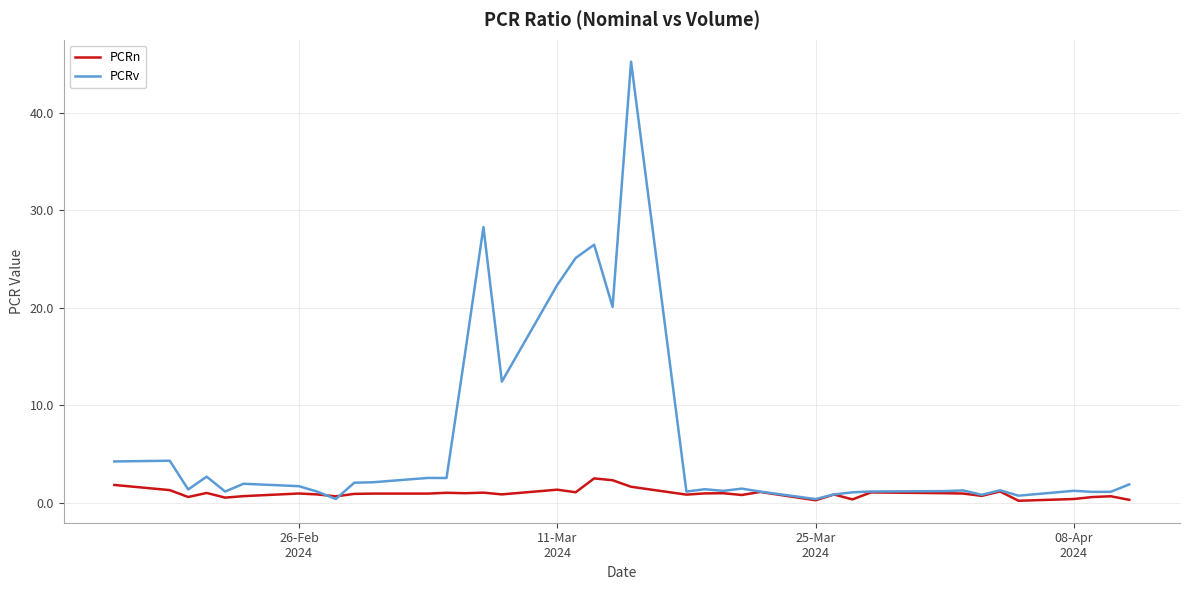

List the series in order of their overall mean, highest first.

PCRv, PCRn